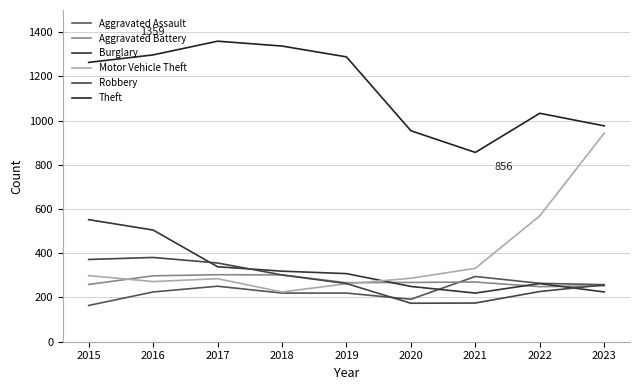

How many lines are shown in the chart?

6